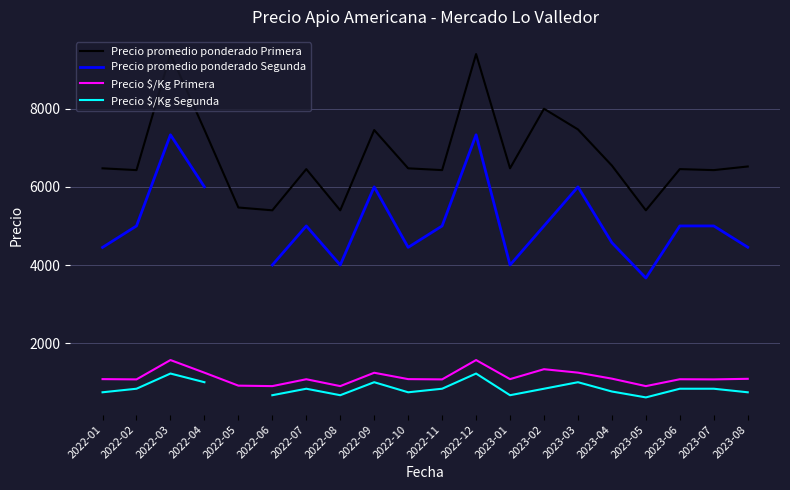

At which category does the chart reach its minimum across all series?

2023-05